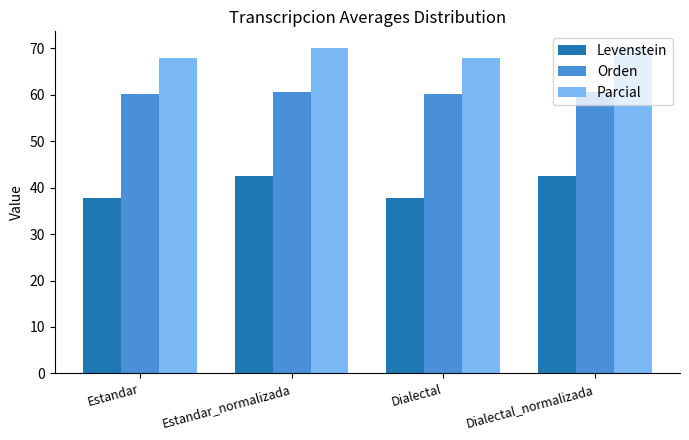

What is the maximum value for Parcial?

70.1